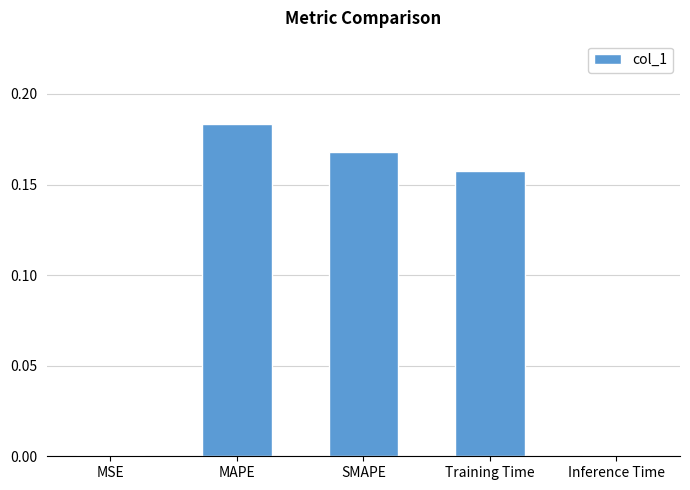

Count the number of categories in the chart.

5